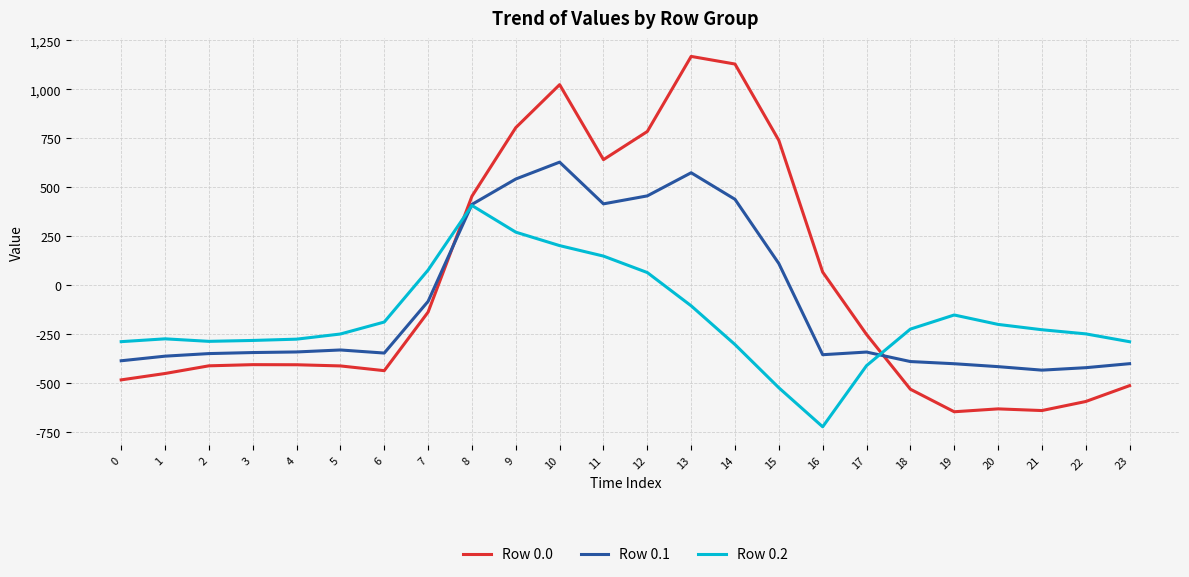

What are all the series names shown in the legend?

Row 0.0, Row 0.1, Row 0.2